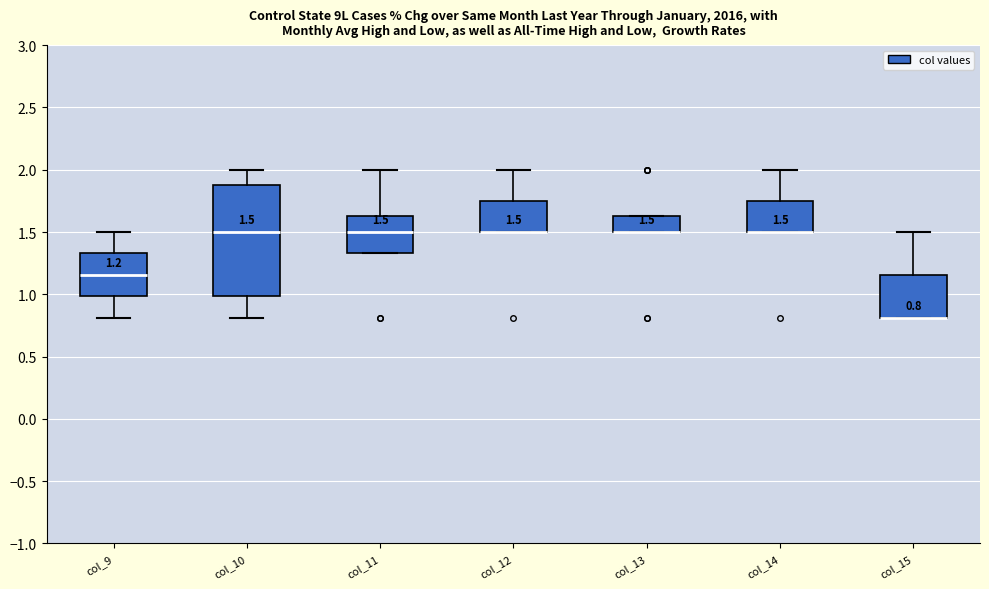

Which box is the tallest, from its lower edge to its upper edge?

col_10